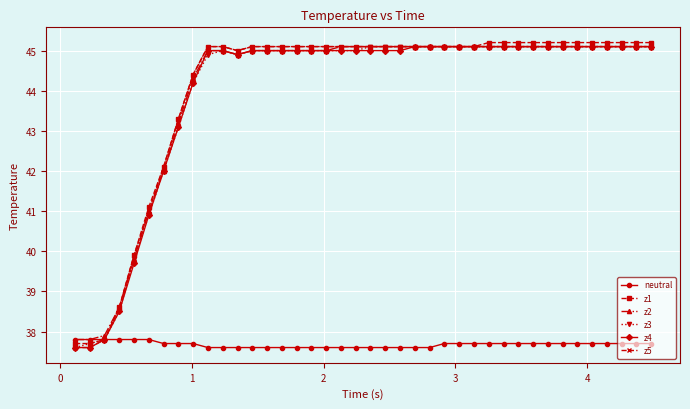

How many neutral values are between 37 and 38?

40